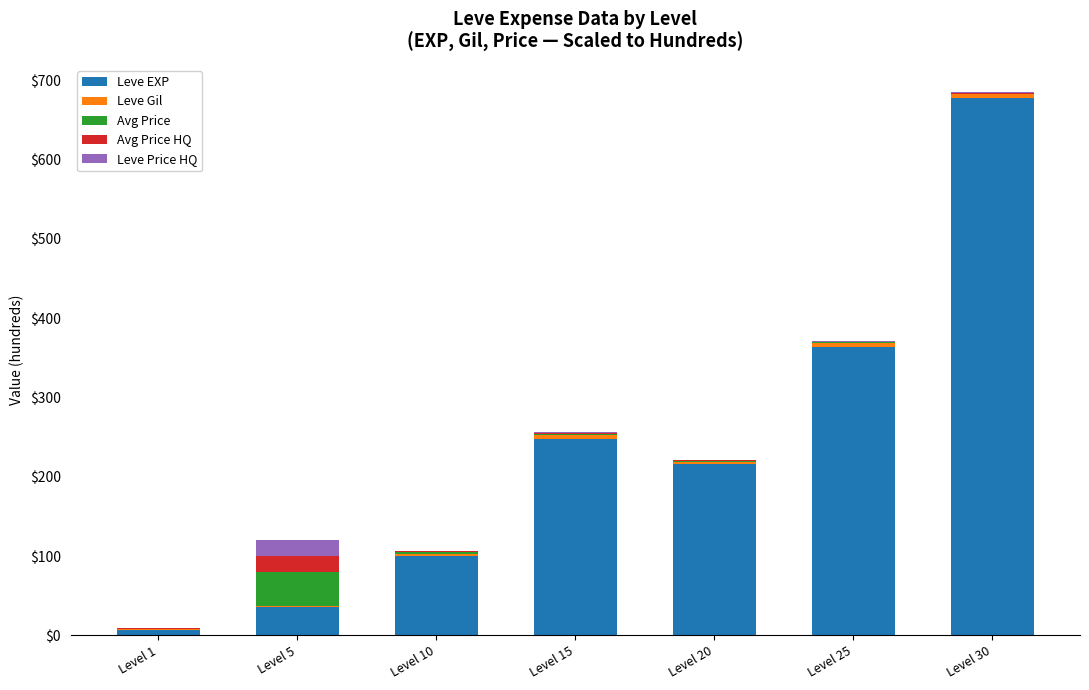

At which category is the sum across all series the highest?

Level 30